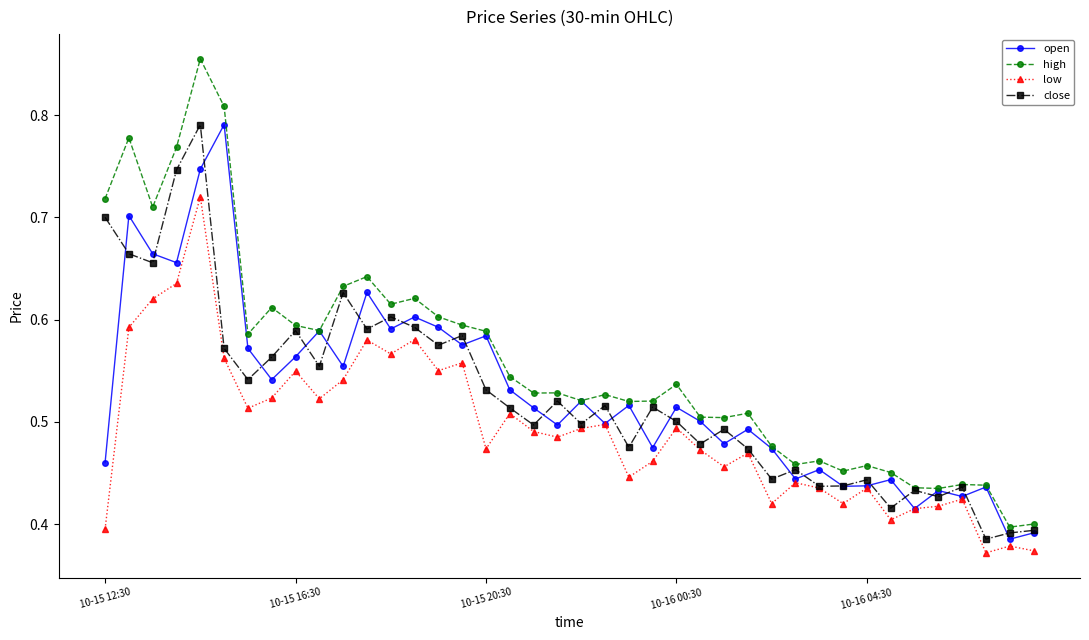

True or false: high and low cross at least once.

False